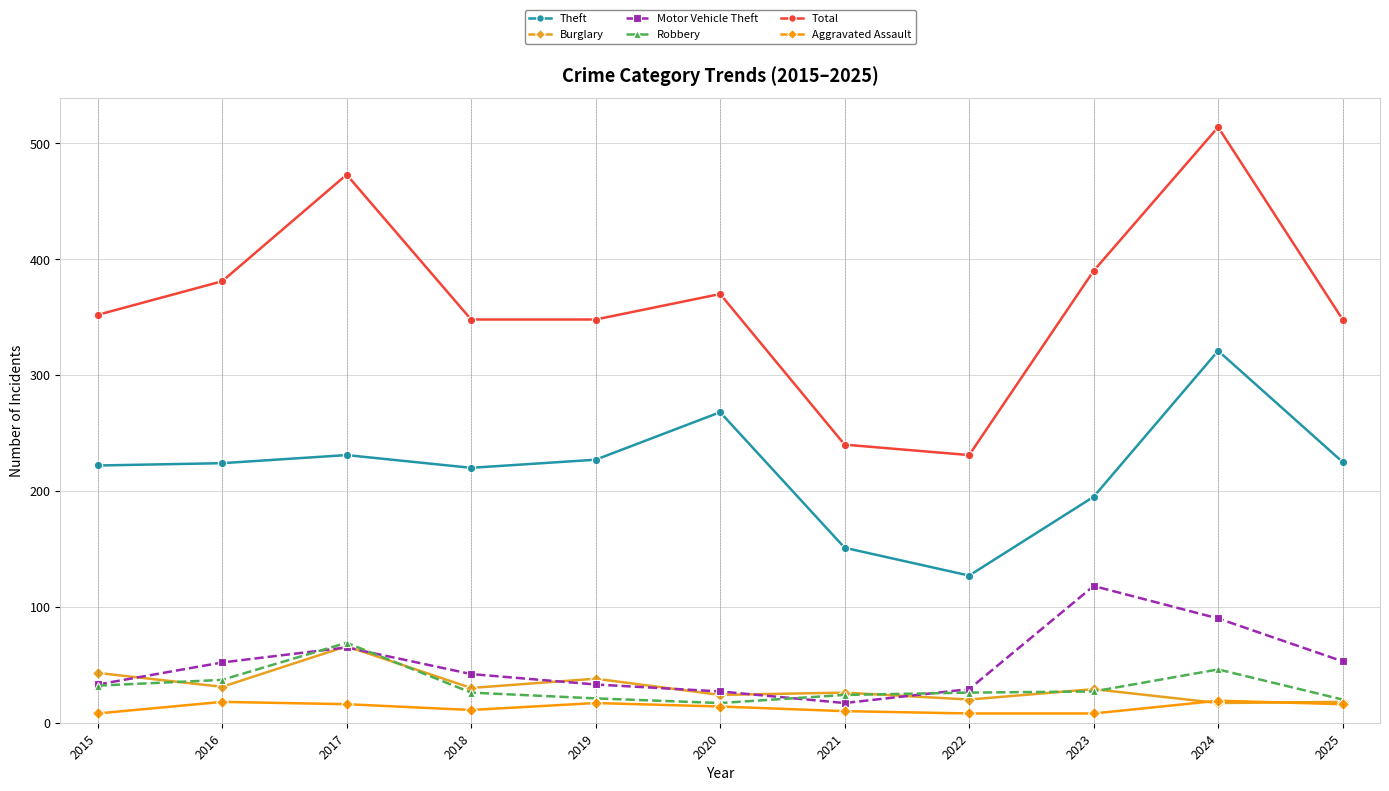

What is the difference between the maximum and second lowest values in the Robbery series?

49